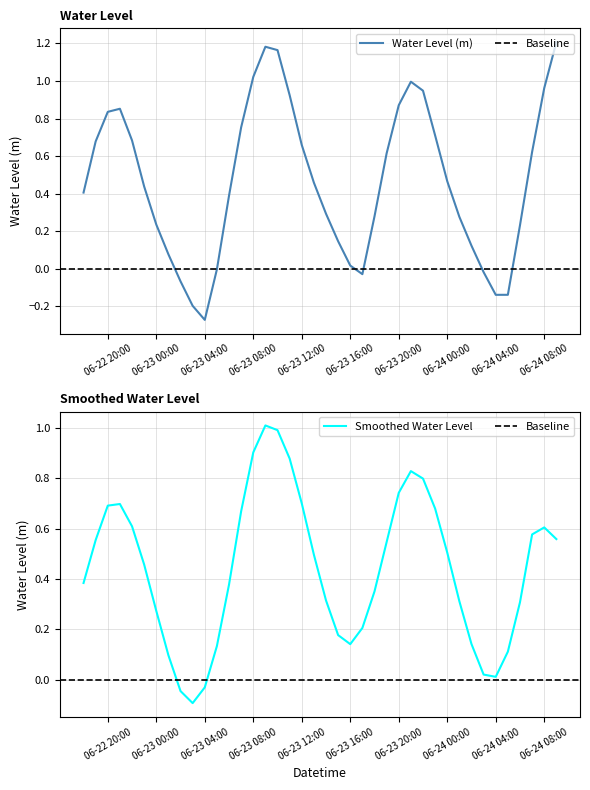

The value of Smoothed Water Level at 06-24 00:00 is 0.2. True or false?

False